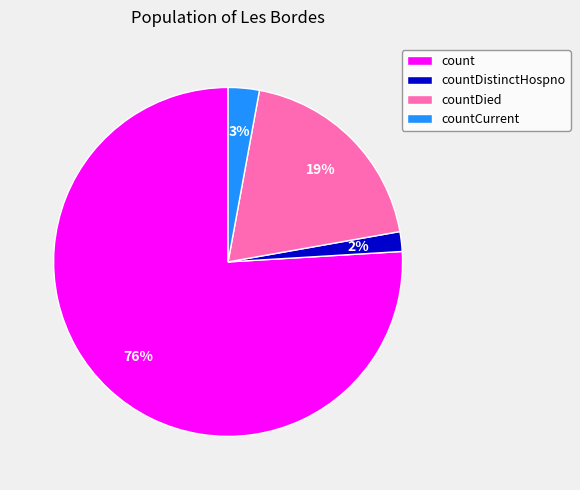

Which slice is the smallest?

countDistinctHospno